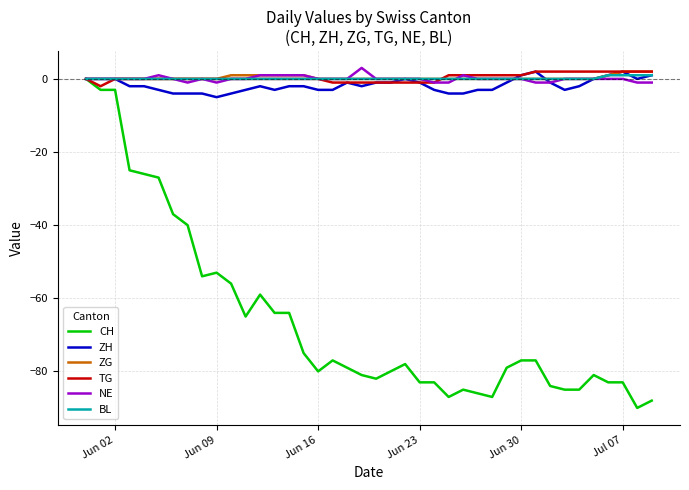

True or false: NE and ZG cross at least once.

True